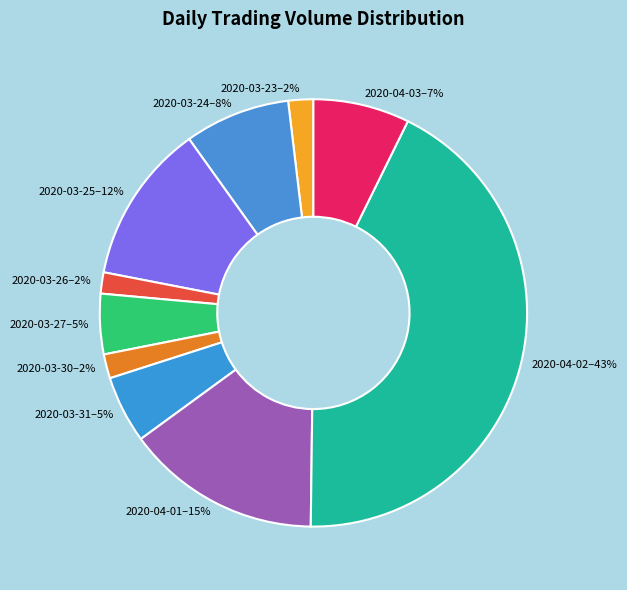

How many segments does this pie chart have?

10